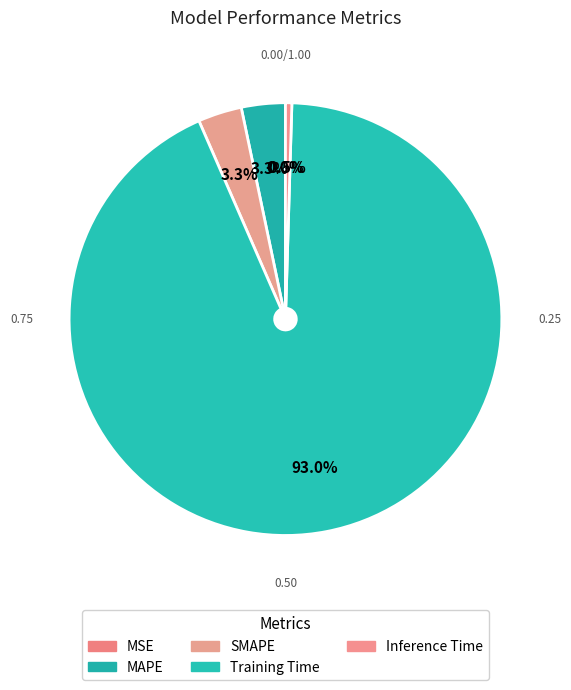

Which slice is the largest?

Training Time